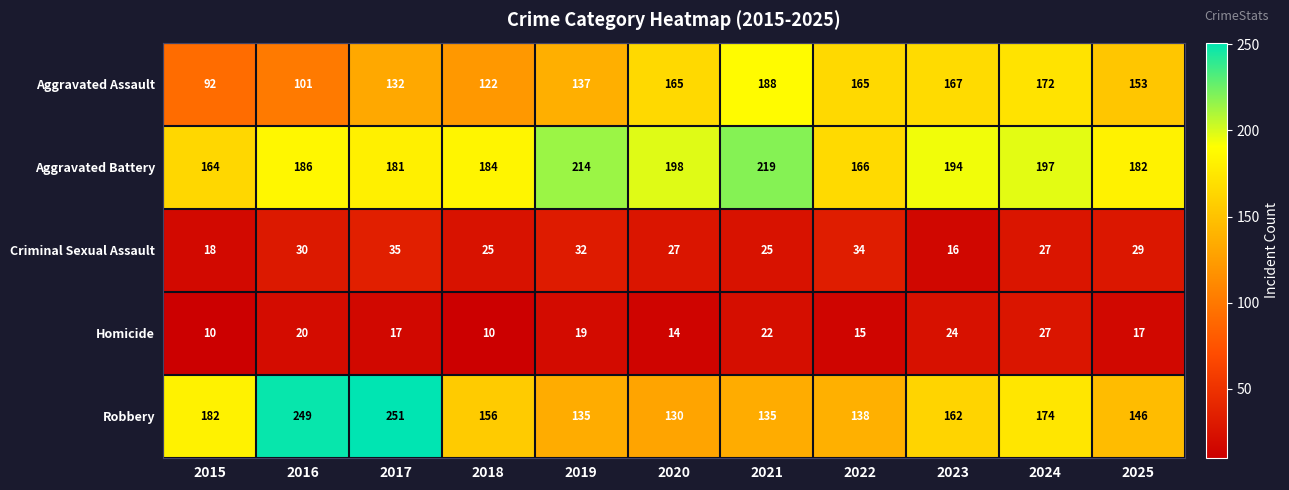

Which label corresponds to the largest value in the chart?

2017